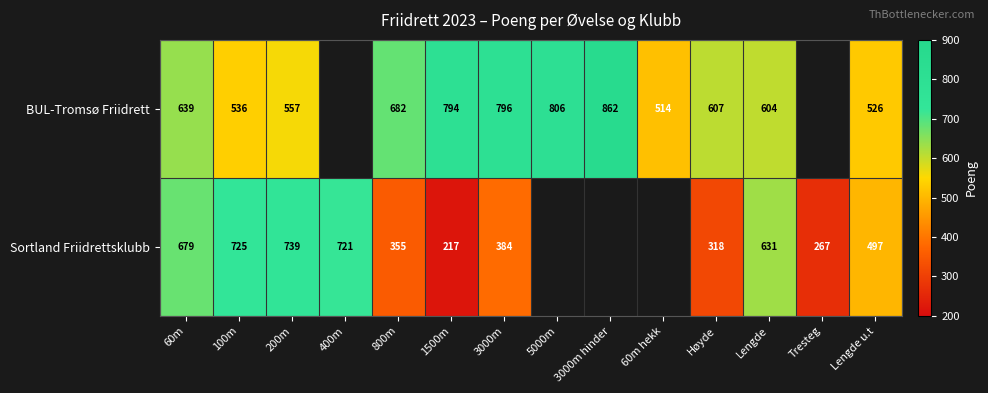

What is the difference between the highest and lowest values at 200m?

182